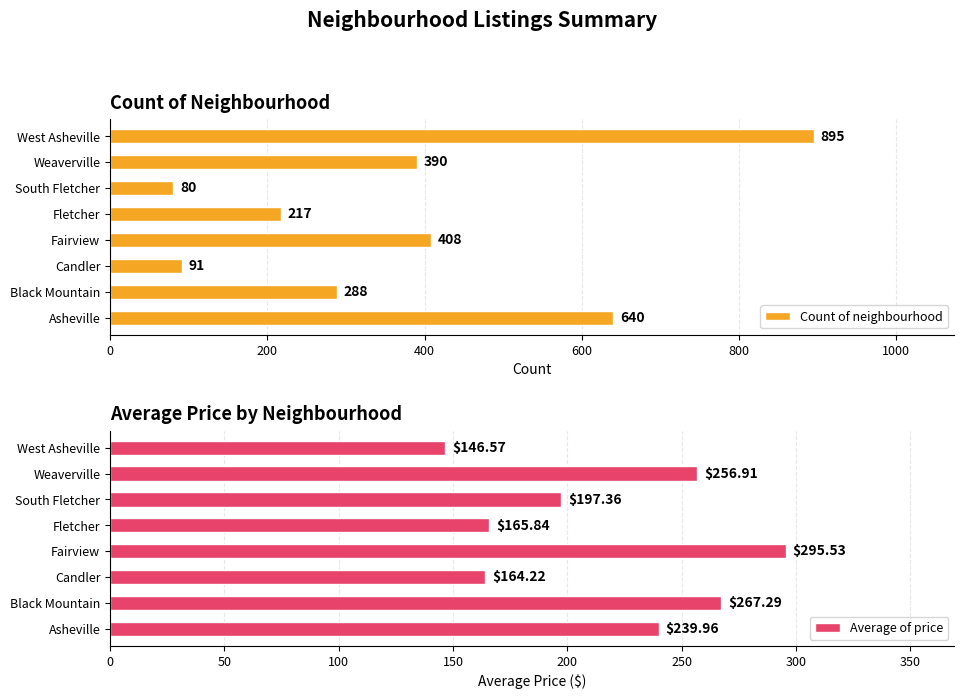

How many data points in Count of neighbourhood are above 390?

3